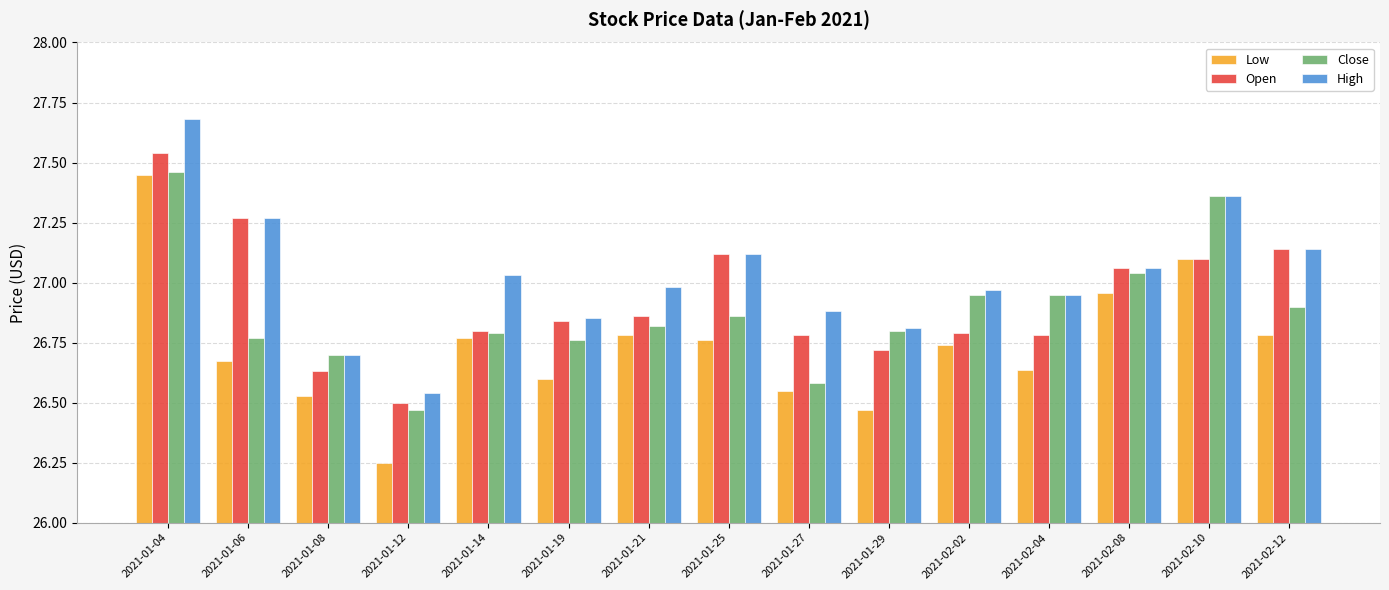

At which label is Low closest to 26?

2021-01-12